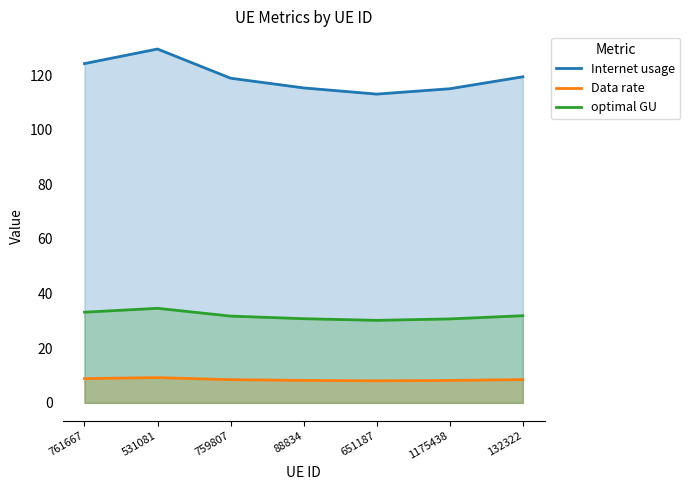

Which series has the widest spread of values?

Internet usage